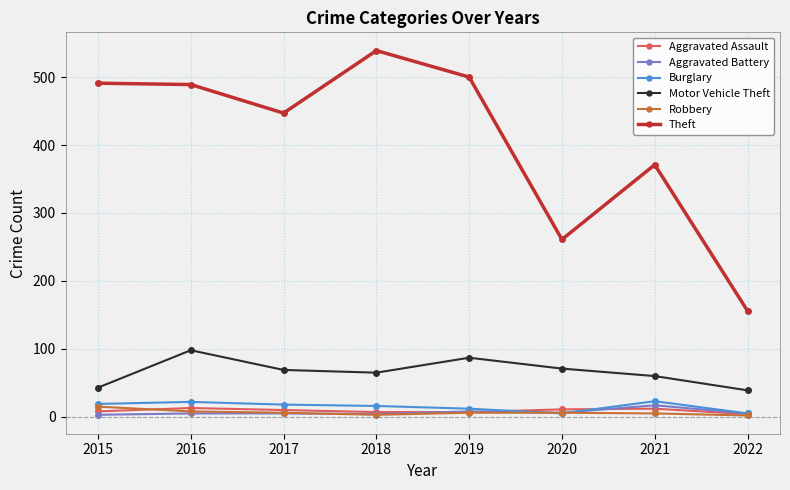

Is the value of Burglary at 2021 greater than the value of Aggravated Assault at 2020?

Yes